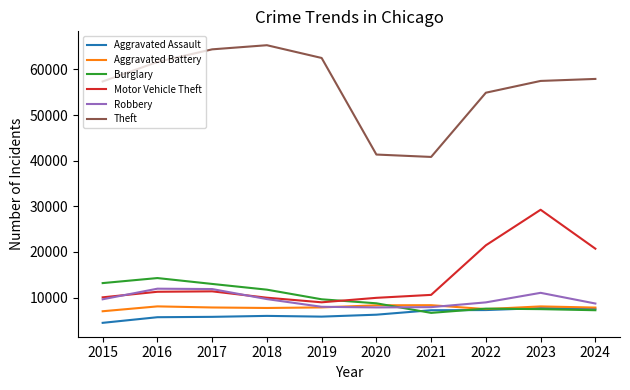

What is the difference between the Burglary values at 2015 and 2024?

5941